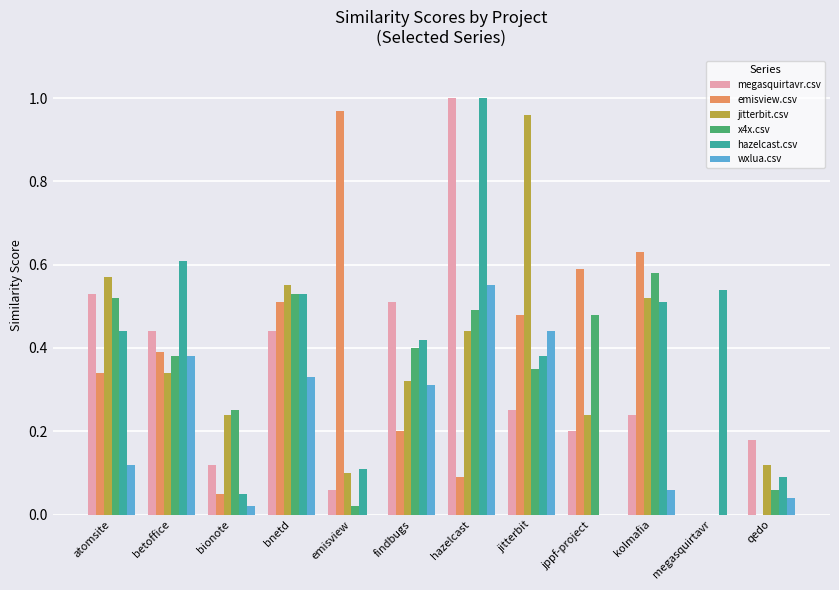

What is the sum of all megasquirtavr.csv values?

4.0